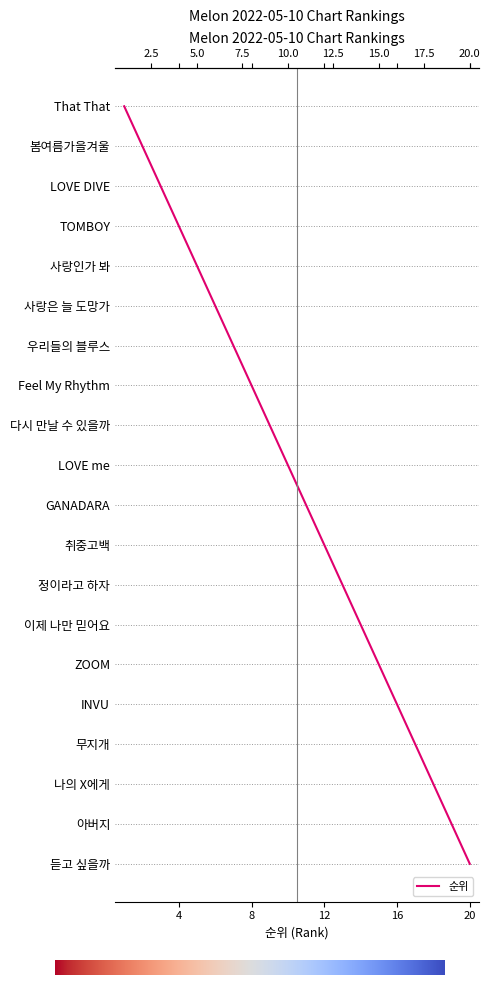

Which label corresponds to the largest value in the chart?

듣고 싶을까